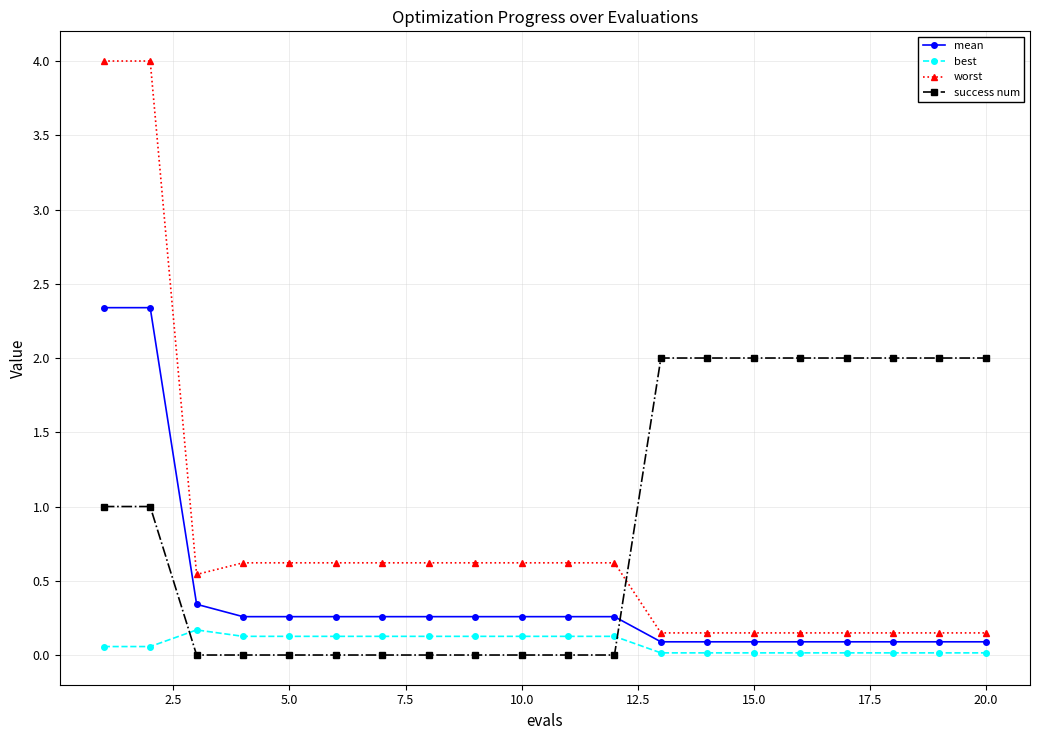

True or false: mean and worst cross at least once.

False